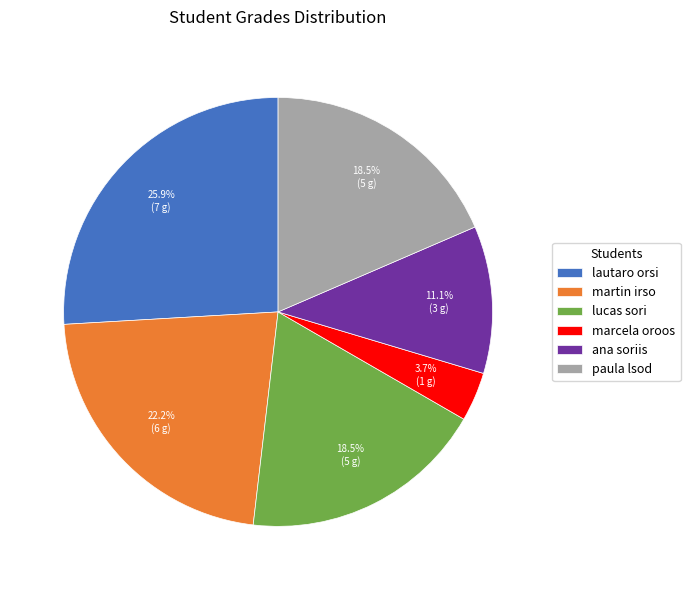

Which category has the smallest portion of the pie?

marcela oroos